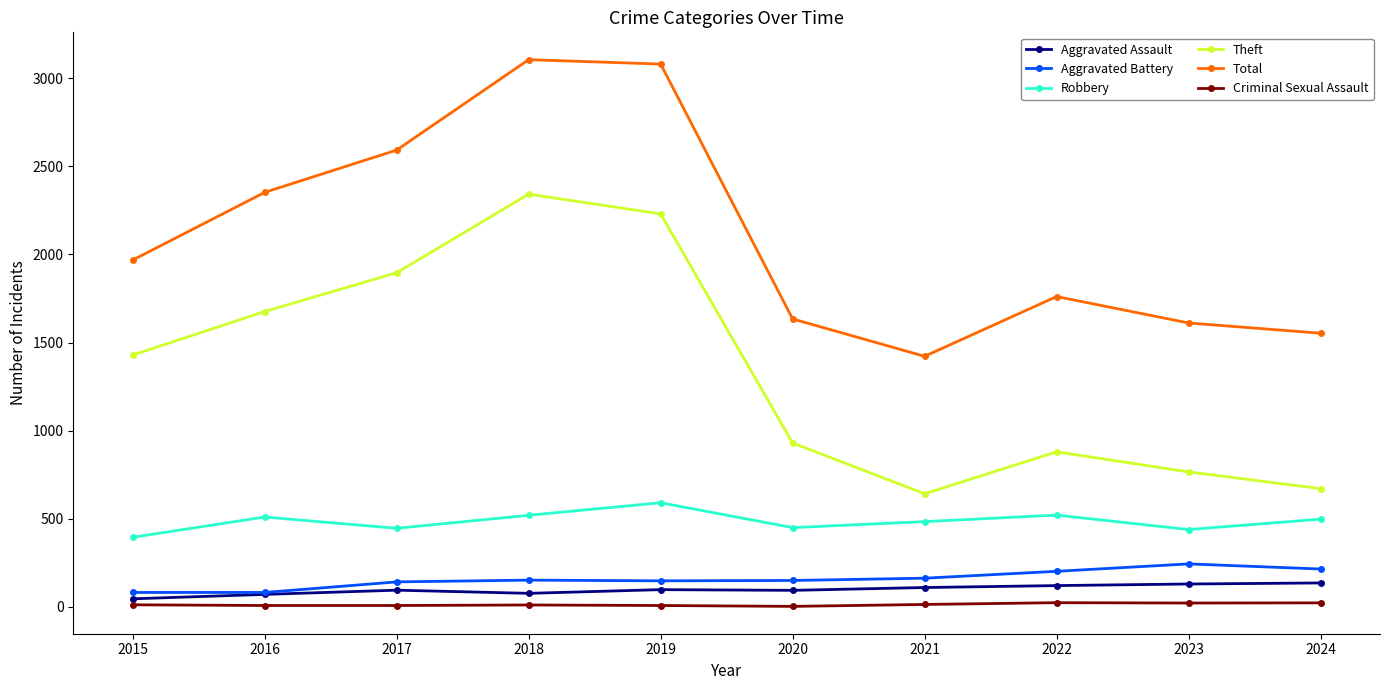

True or false: Theft and Robbery cross at least once.

False